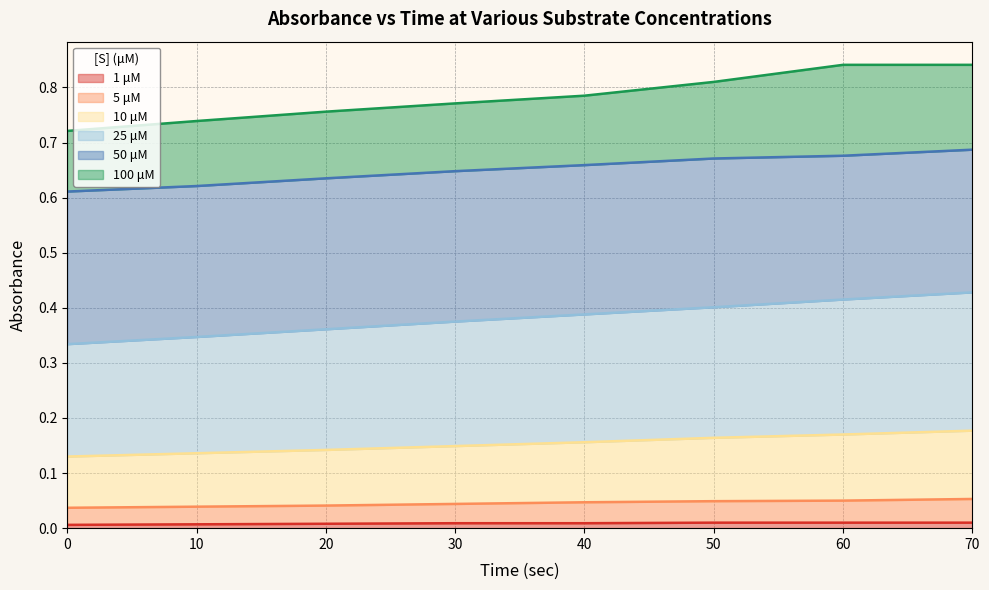

How many data points does each series have?

8